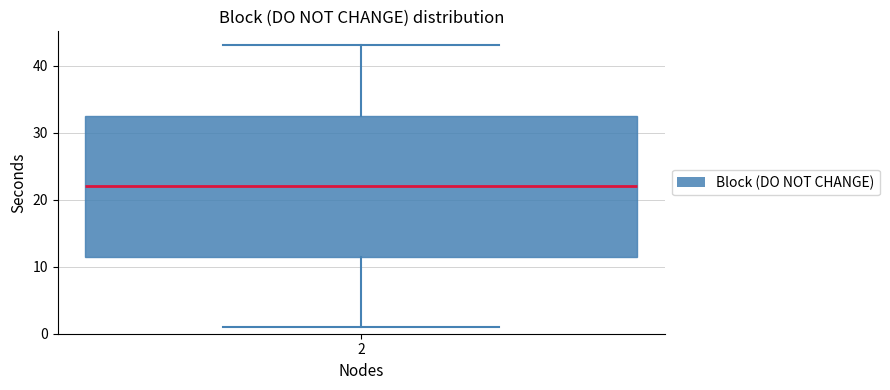

Transcribe this box plot: give where the median line is, the range the box spans, and where the two whiskers end, as read against the y-axis. The values are not printed on the chart, so give them approximately, as read against the axis.

median 22, box 12 to 33, whiskers 1 to 43